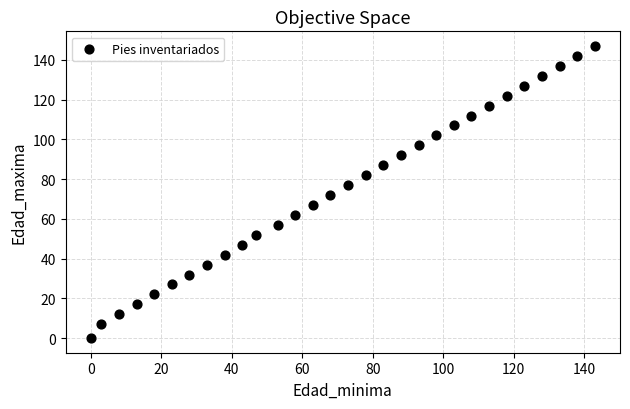

What is the range of X values (max minus min)?

143